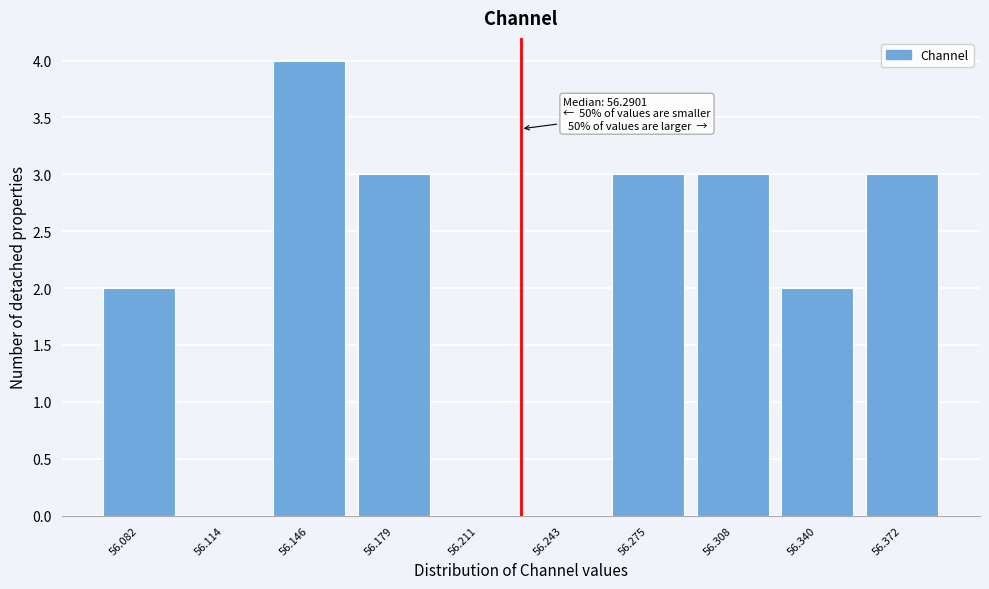

Reading right to left, extract all data points from this chart.

56.372=3	56.340=2	56.308=3	56.275=3	56.243=0	56.211=0	56.179=3	56.146=4	56.114=0	56.082=2